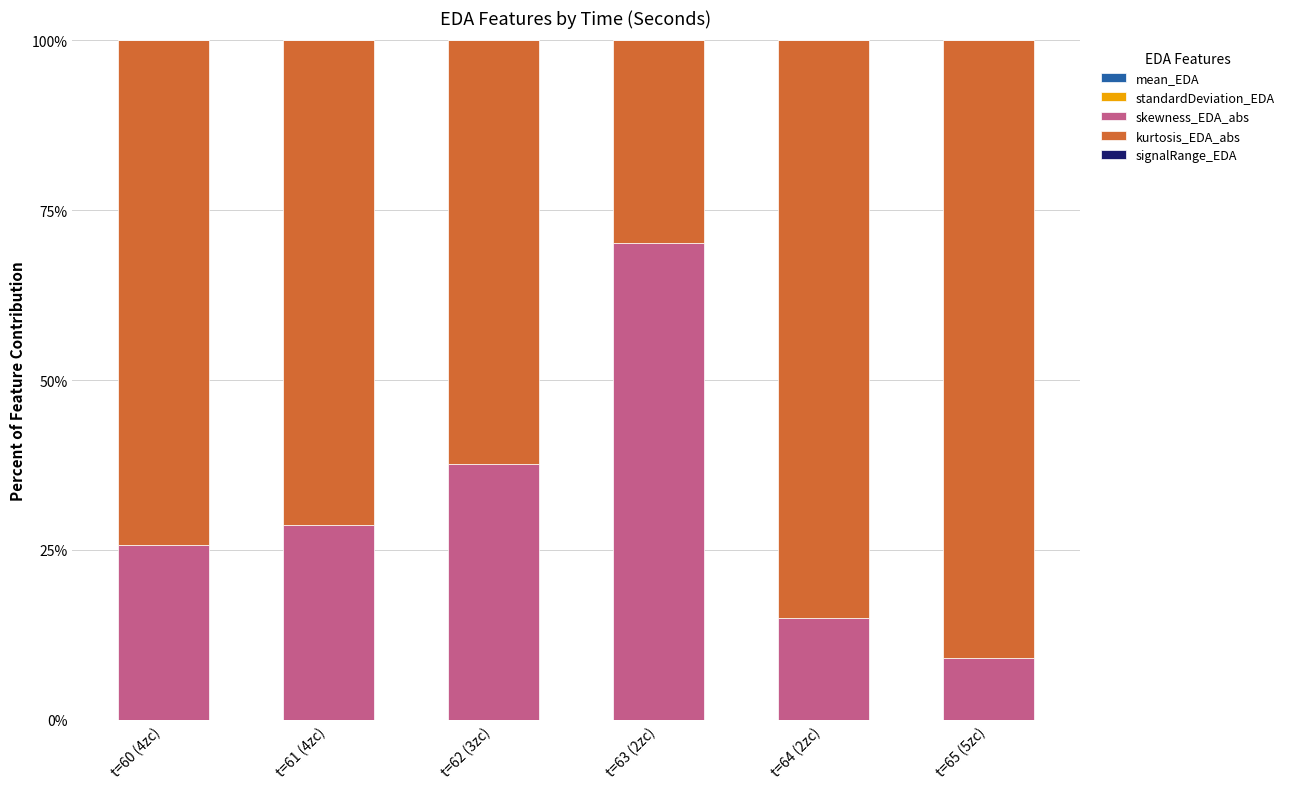

List the labels in order of skewness_EDA_abs value, largest first.

t=63 (2zc), t=62 (3zc), t=61 (4zc), t=60 (4zc), t=64 (2zc), t=65 (5zc)